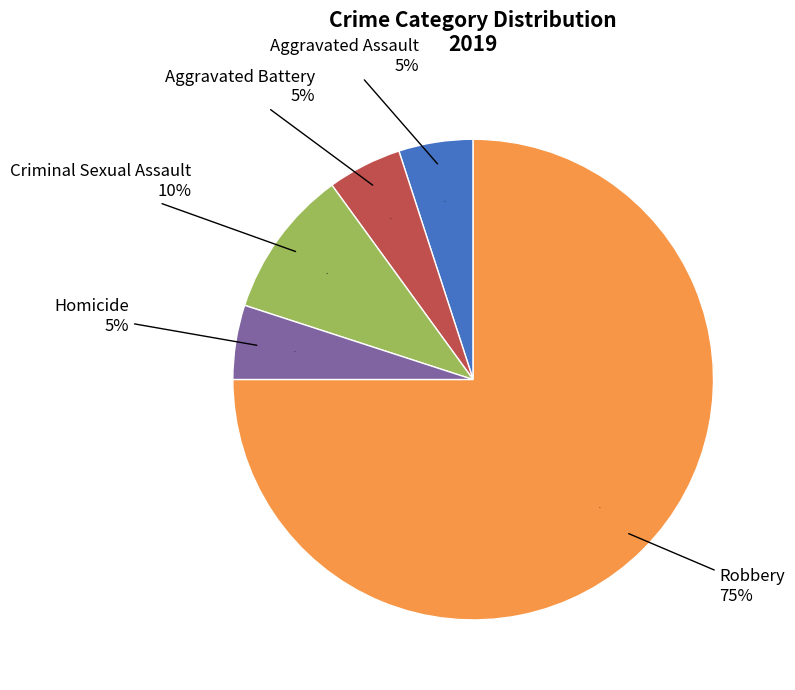

To the nearest percent, what percentage of the pie is Robbery?

75%